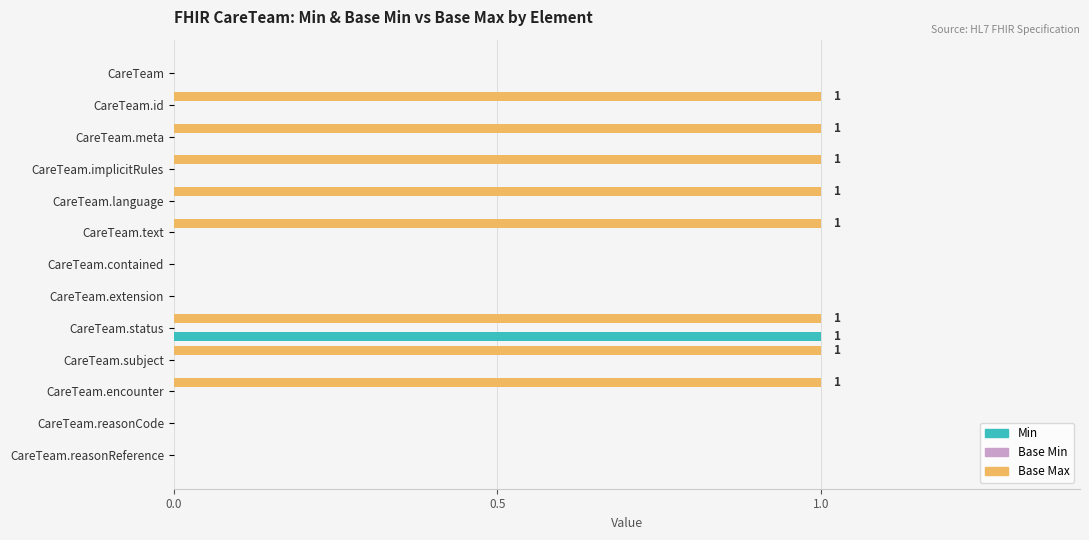

Between CareTeam and CareTeam.implicitRules, which series saw the biggest shift?

Base Max